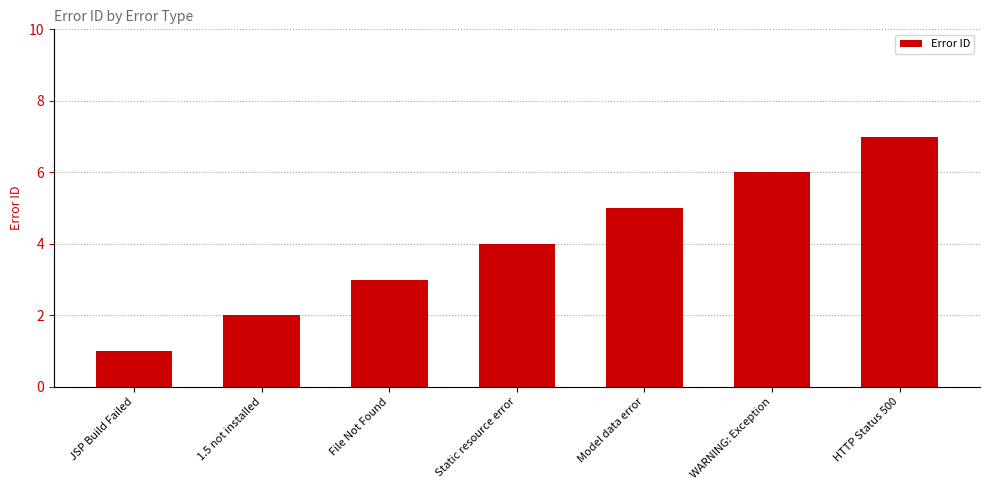

What is the change in value from 1.5 not installed to Model data error?

+3